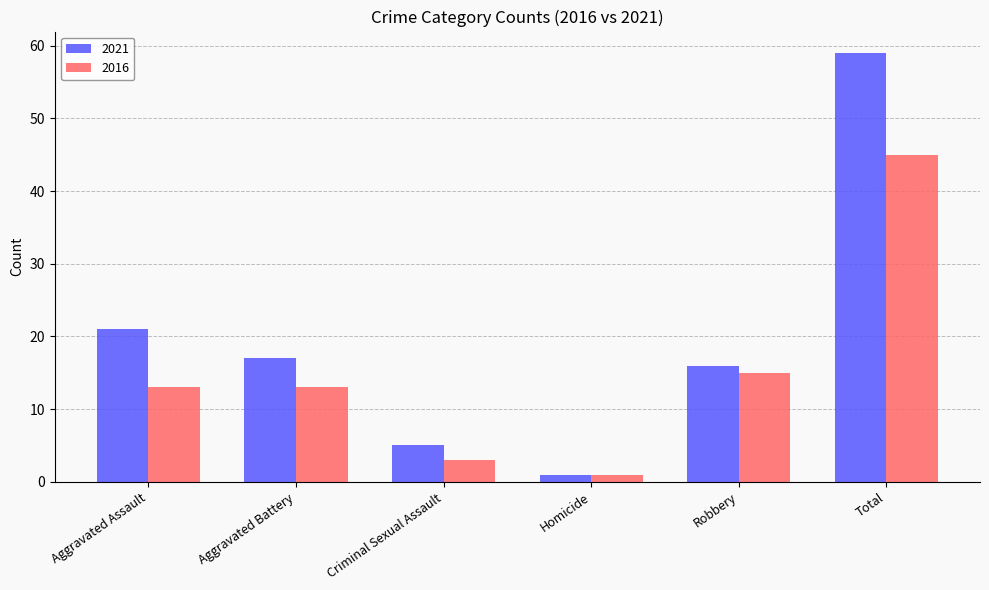

Does the chart contain stacked bars?

No